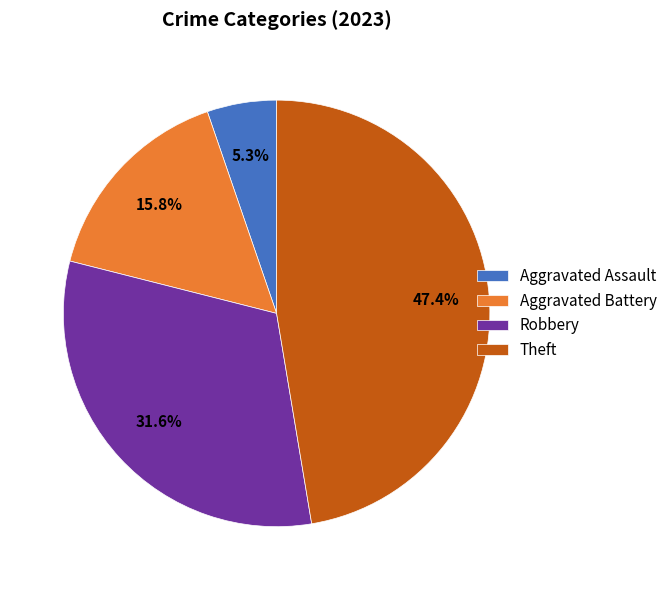

Does any single category account for the majority?

No